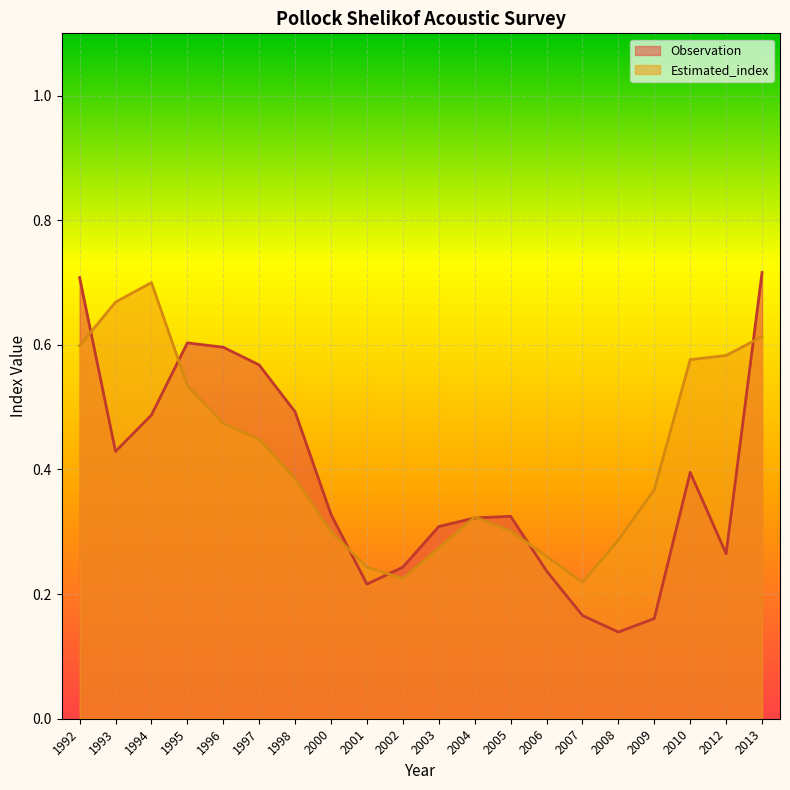

At which category does Estimated_index reach its first local valley?

2002